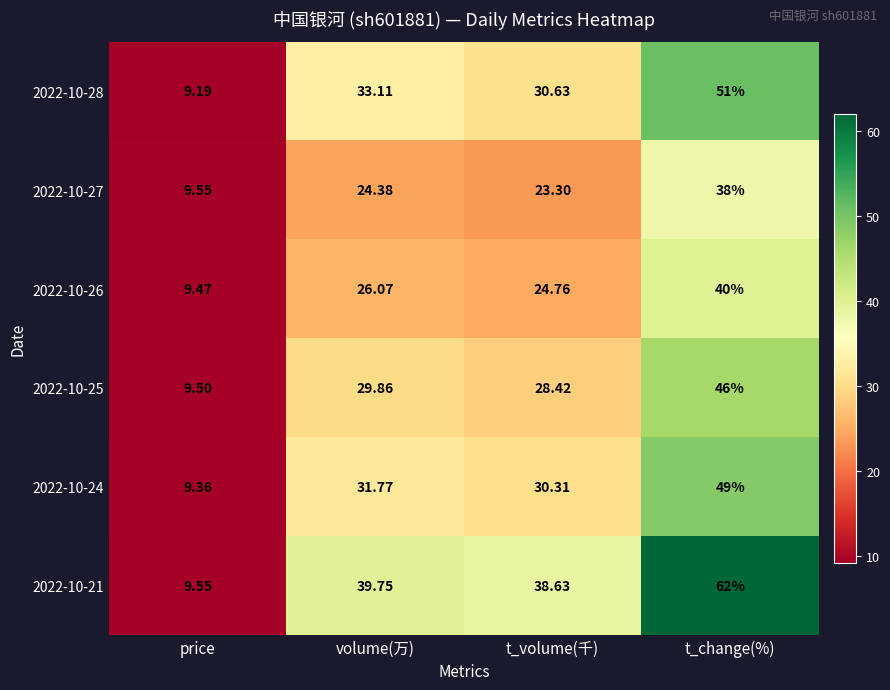

At which label does 2022-10-21 reach its peak?

t_change(%)